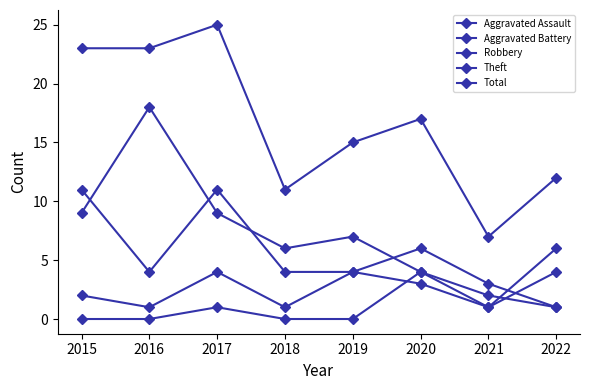

How many interior local valleys does the Total series have?

2